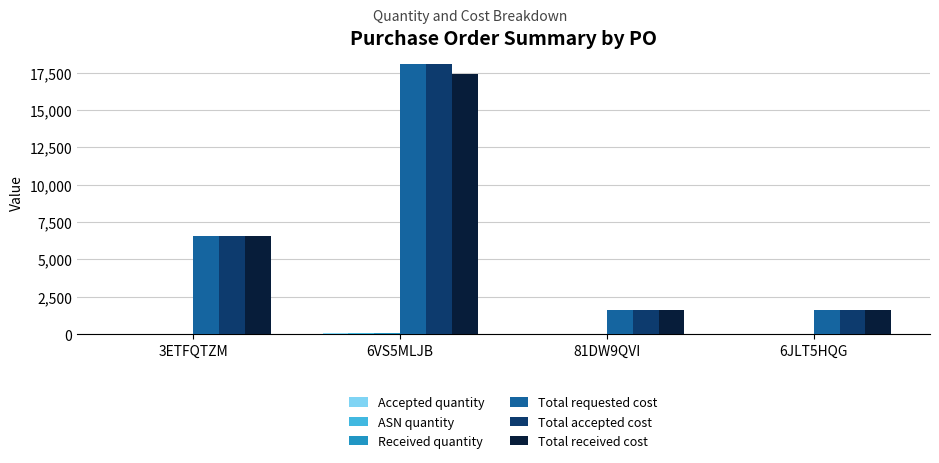

At which category is the sum across all series the highest?

6VS5MLJB